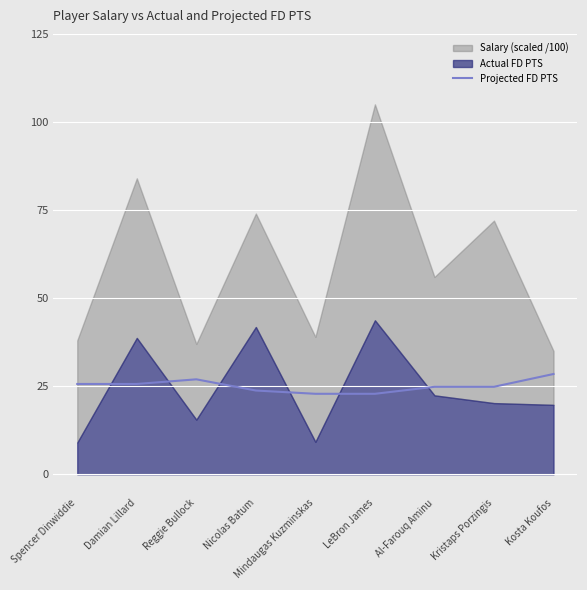

What is the label of the 9th point from the right?

Spencer Dinwiddie